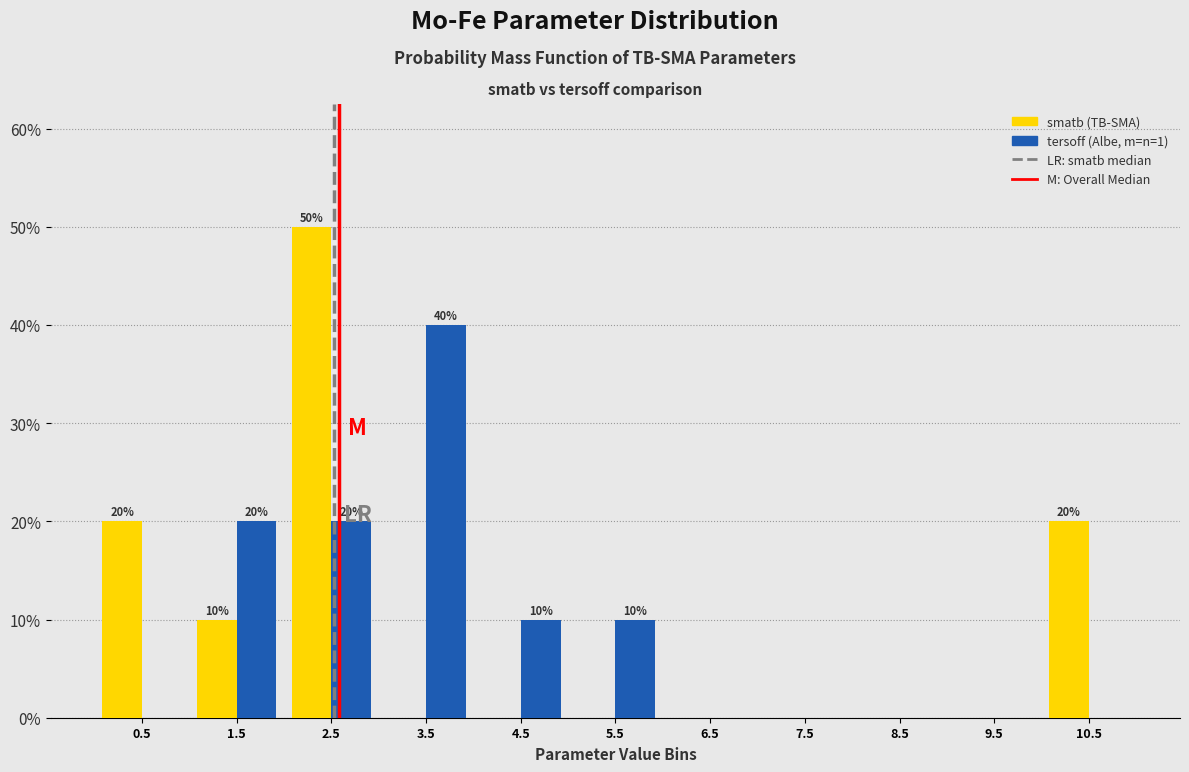

In the smatb (TB-SMA) series, which range on the x-axis has the tallest bar?

2 to 3